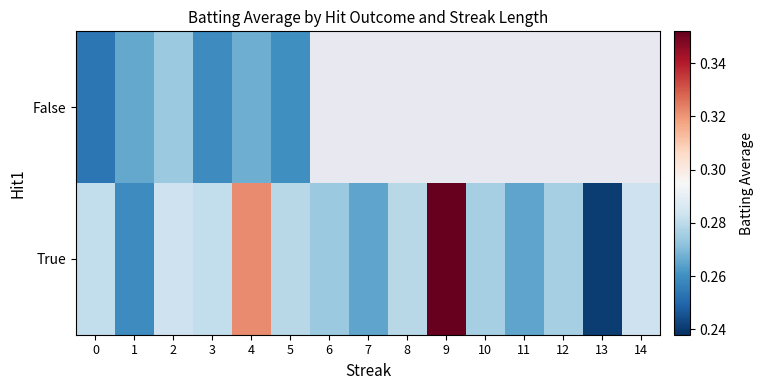

List the series in order of their peak value, highest first.

True, False